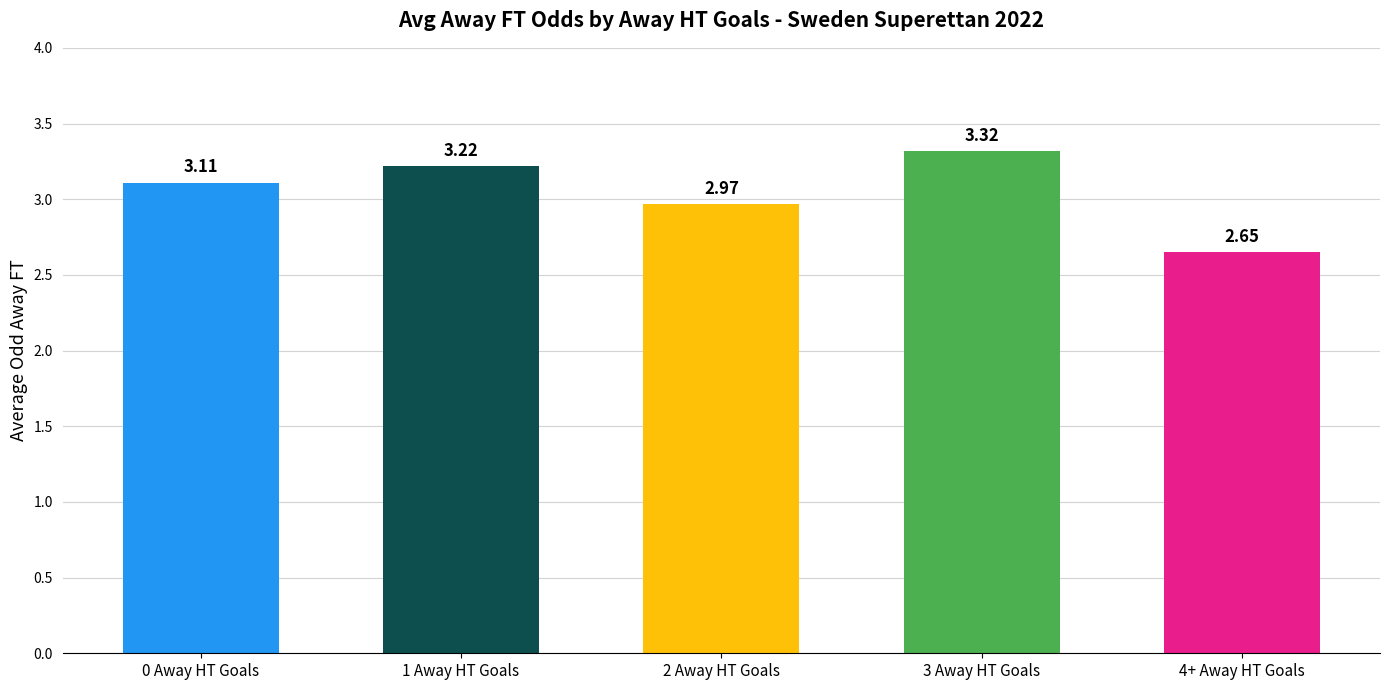

How many distinct data groups are displayed?

1